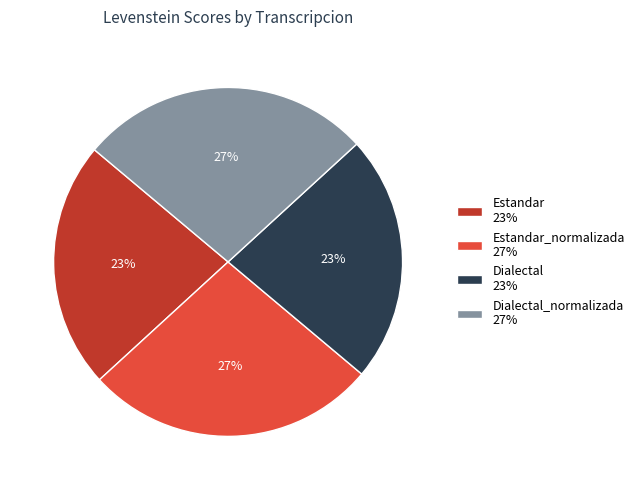

The Estandar_normalizada 27% slice represents 41% of the pie. True or false?

False